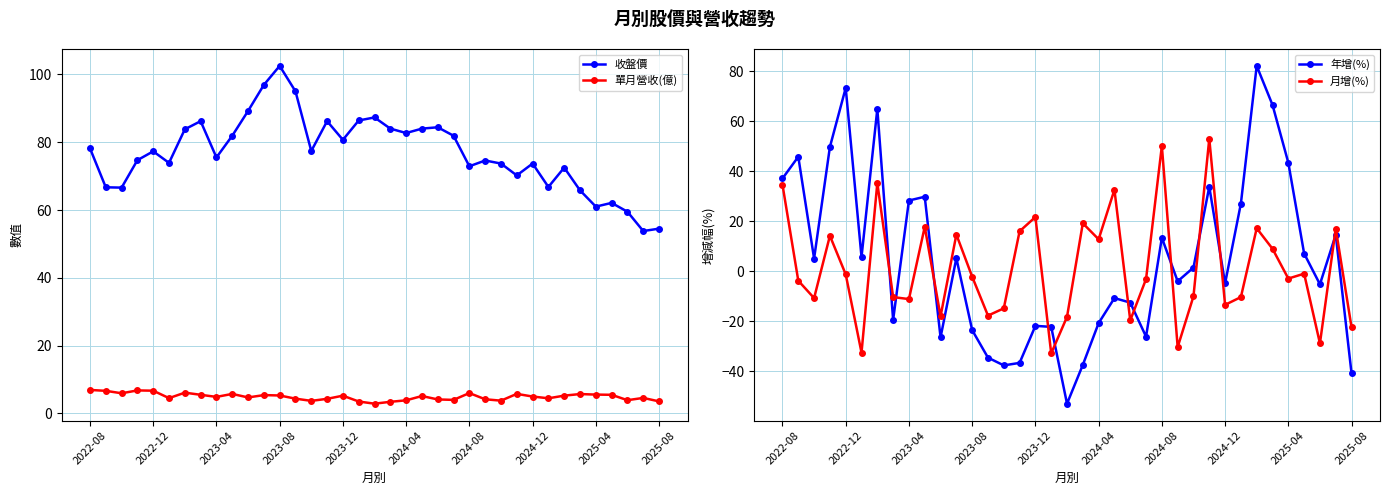

True or false: 單月營收(億) and 收盤價 cross at least once.

False